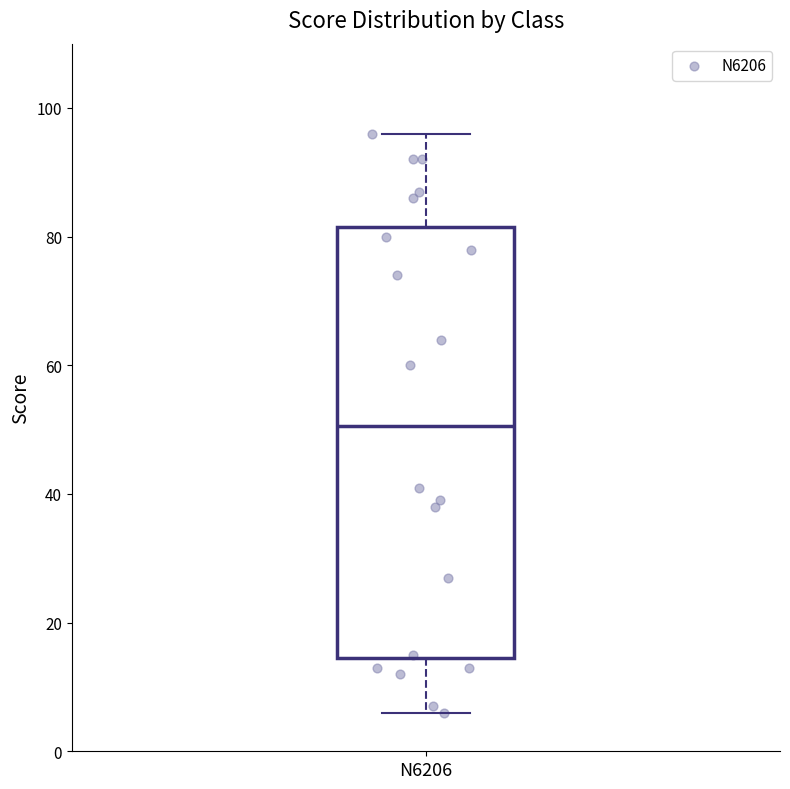

Where is the lower edge of the box for N6206 on the y-axis? The values are not printed on the chart, so give them approximately, as read against the axis.

14